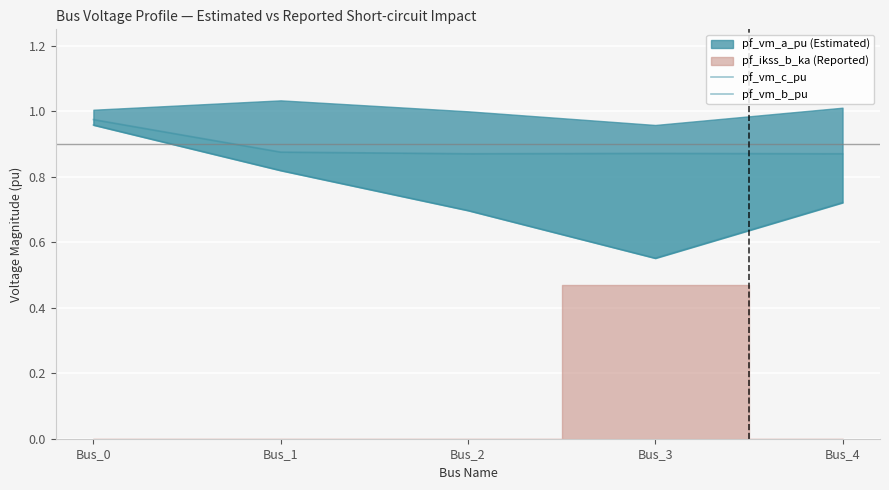

True or false: pf_vm_c_pu and pf_vm_b_pu intersect in this chart.

False